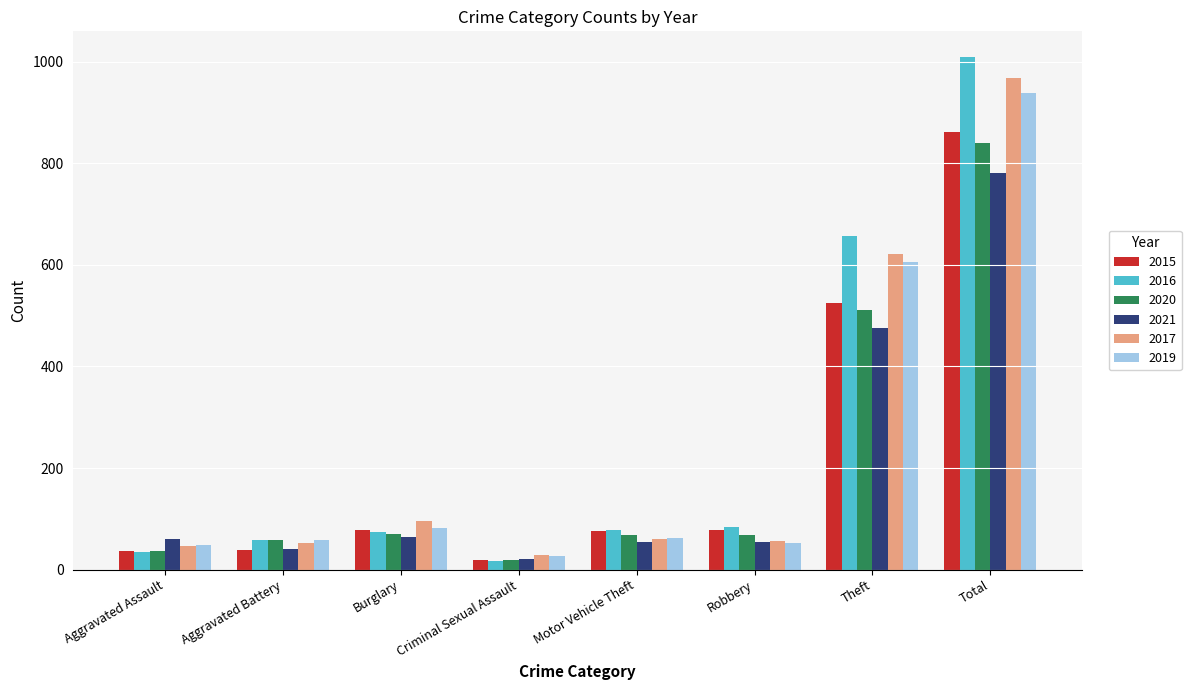

What is the difference between the highest and lowest values at Robbery?

31